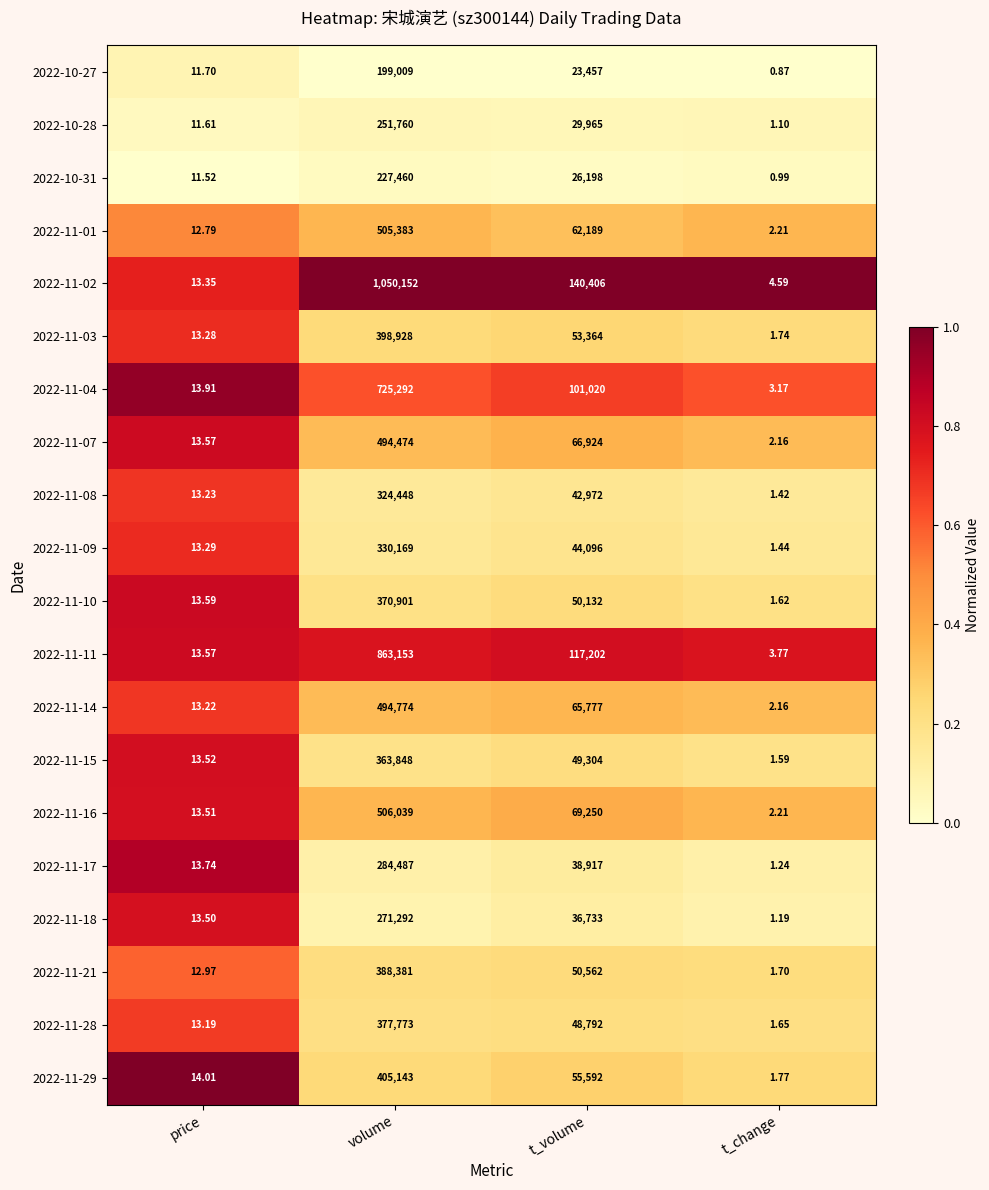

Where is 2022-11-18 nearest to the value 135646?

t_volume